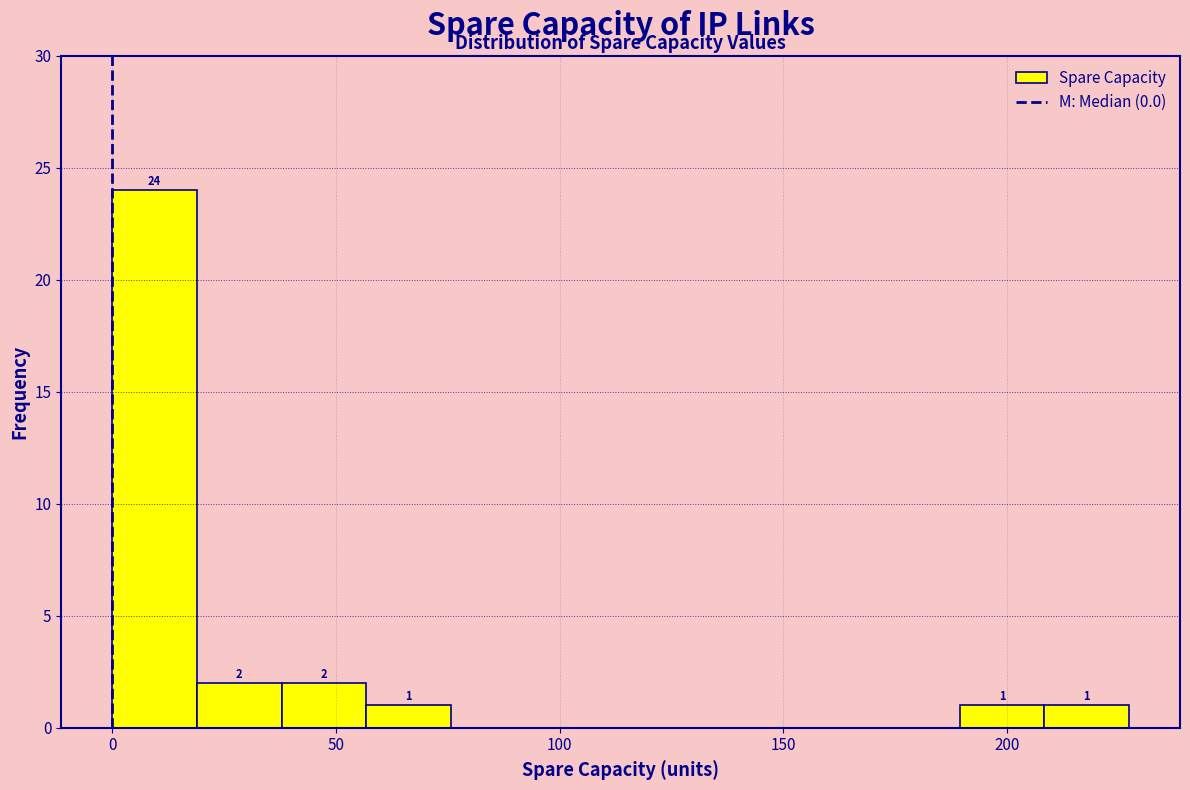

Around what value on the x-axis is the tallest bar? Give the approximate position of its centre, as read against the axis.

10